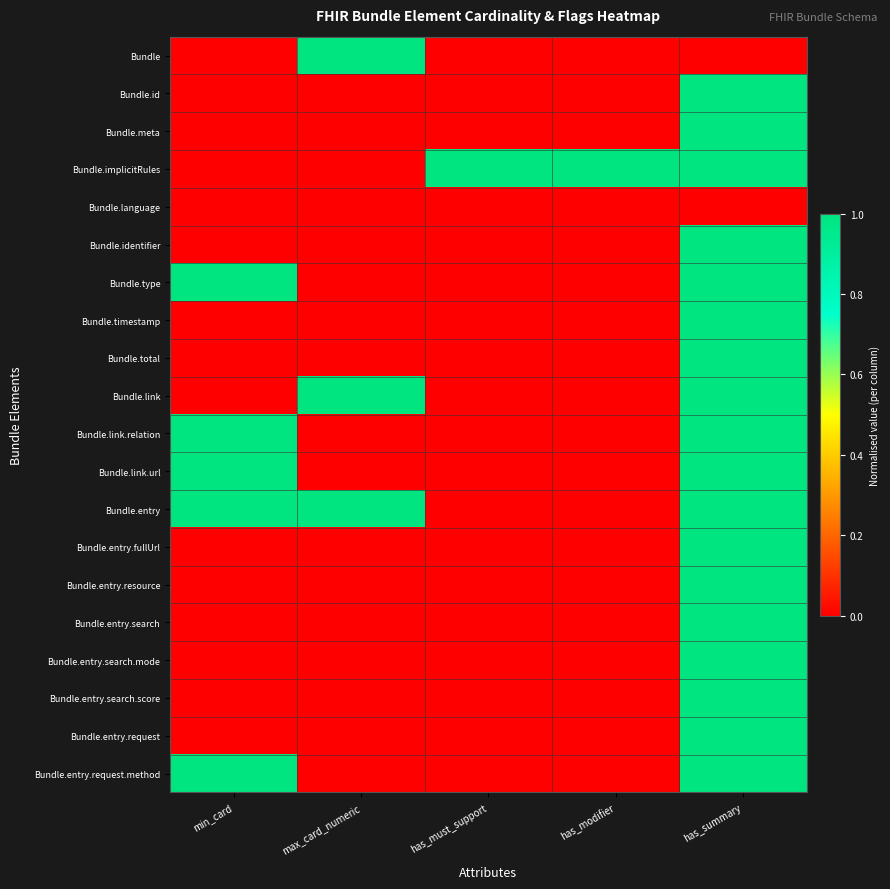

What is the maximum value shown in the chart?

1